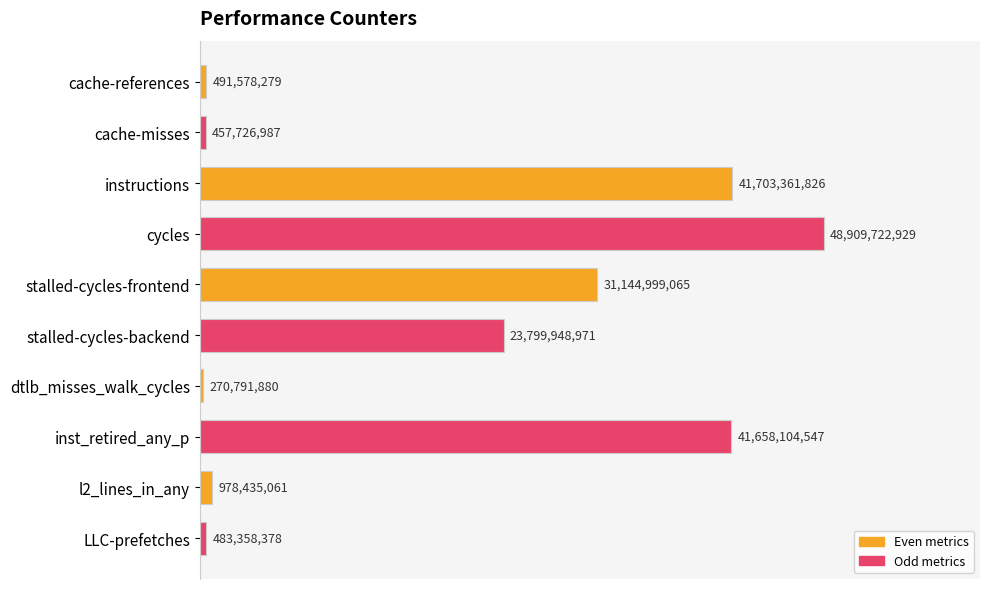

What is the sum of the values at stalled-cycles-frontend and instructions?

1.5